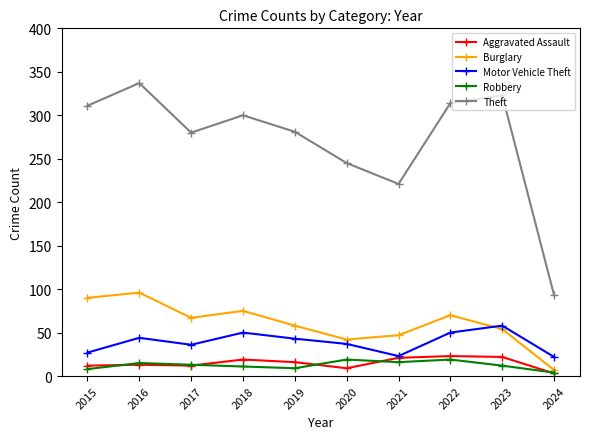

In Theft, how many points are lower than both neighbors (excluding endpoints)?

2